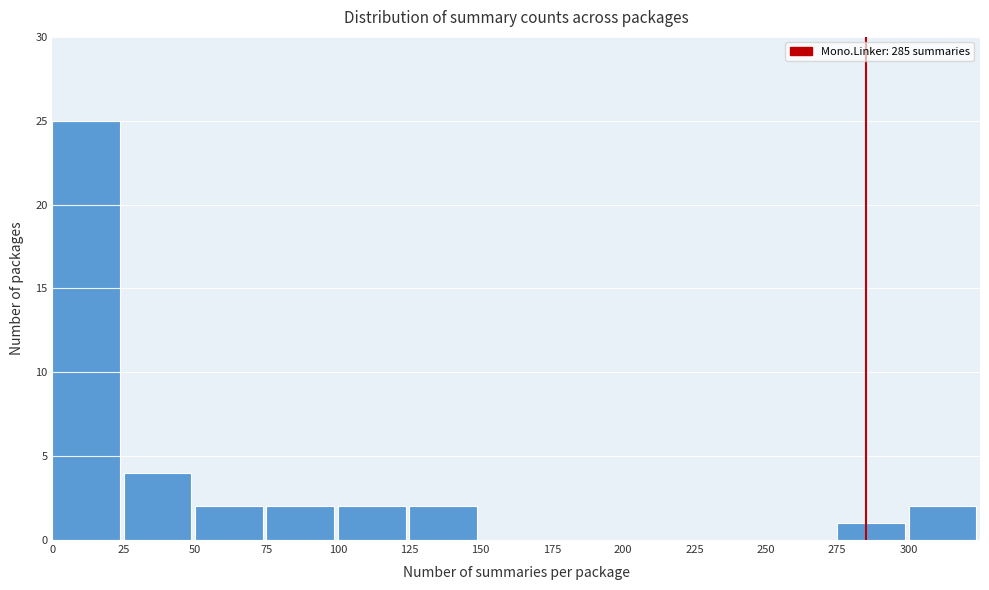

Reading left to right, list every bar in this chart as the range it spans on the x-axis followed by its height. The values are not printed on the chart, so give them approximately, as read against the axis.

0 to 25: 25
25 to 50: 4
50 to 75: 2
75 to 100: 2
100 to 125: 2
125 to 150: 2
150 to 175: 0
175 to 200: 0
200 to 225: 0
225 to 250: 0
250 to 275: 0
275 to 300: 1
300 to 325: 2